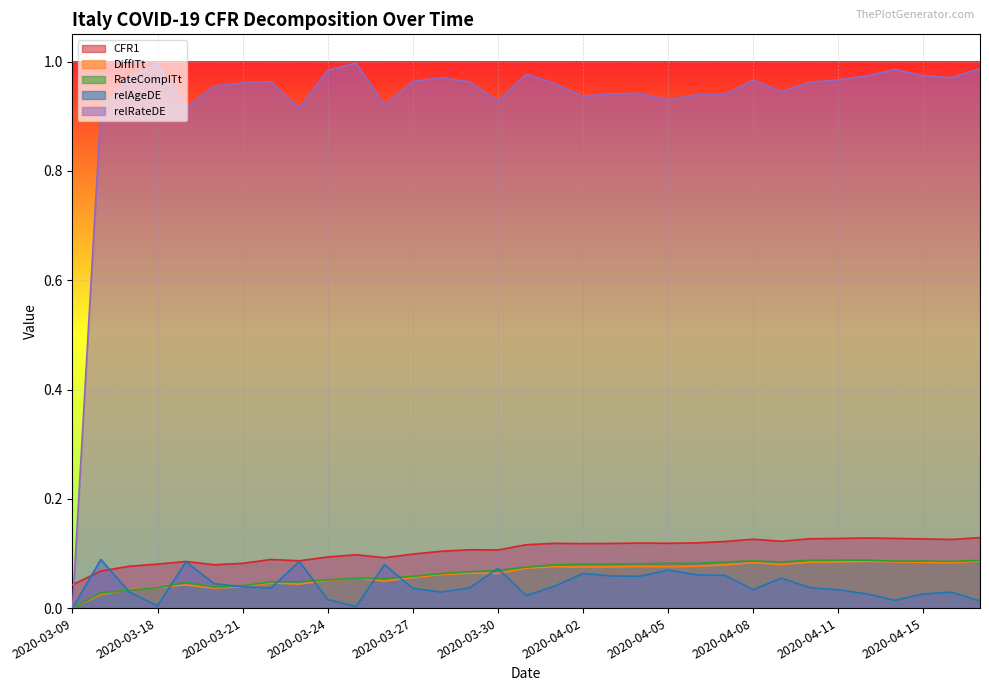

At which category does the chart reach its peak across all series?

2020-03-25